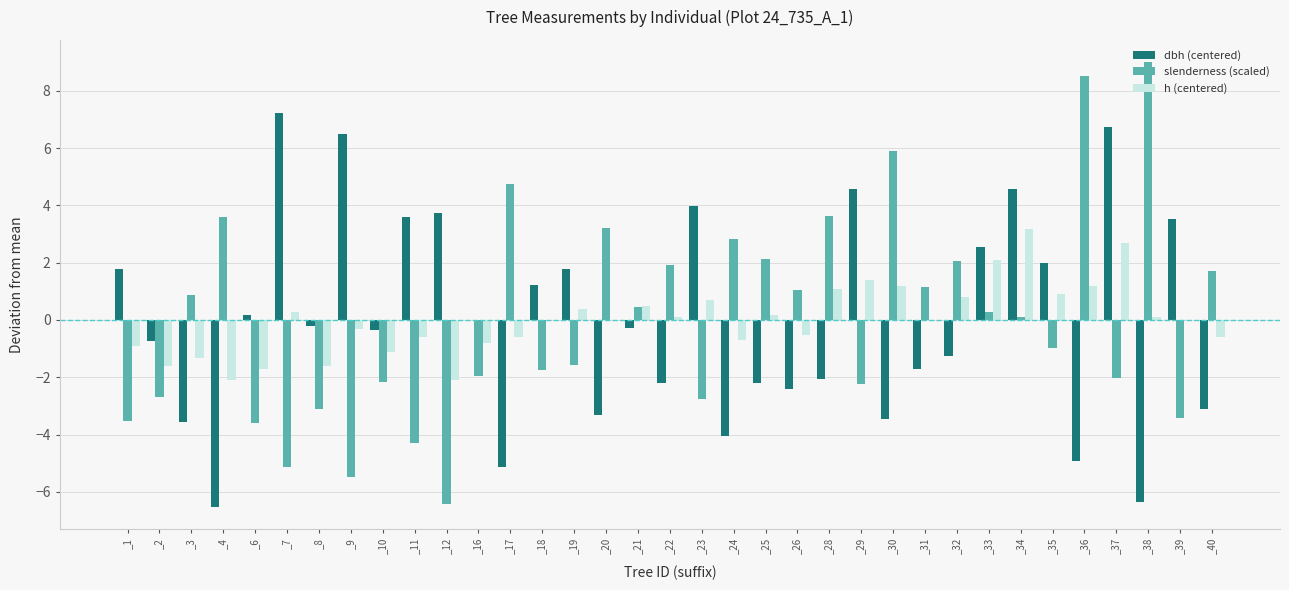

The value of h (centered) at _35 is 1.6. True or false?

False